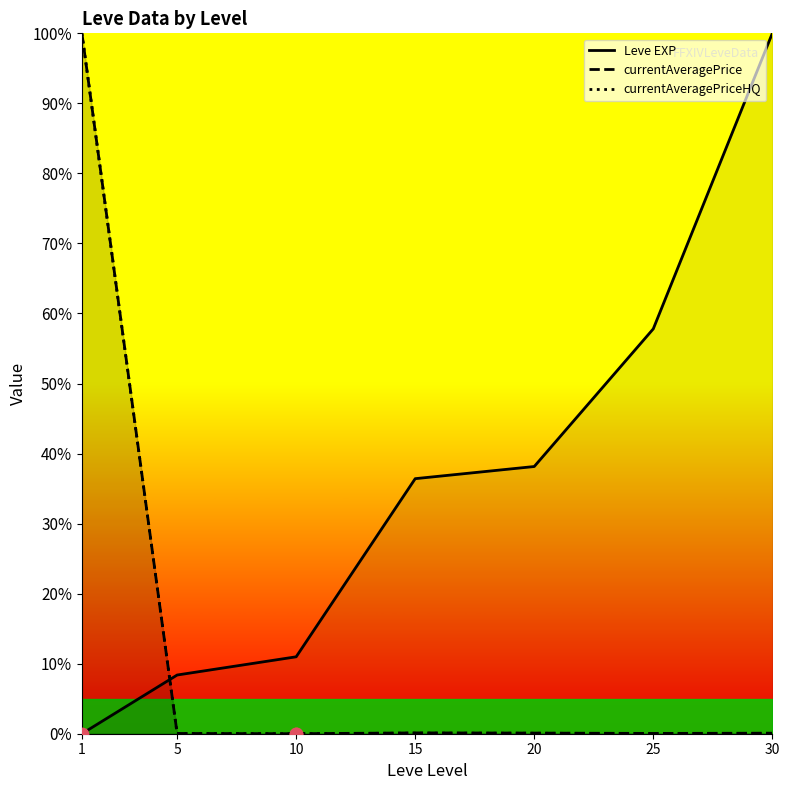

What are all the series names shown in the legend?

Leve EXP, currentAveragePrice, currentAveragePriceHQ